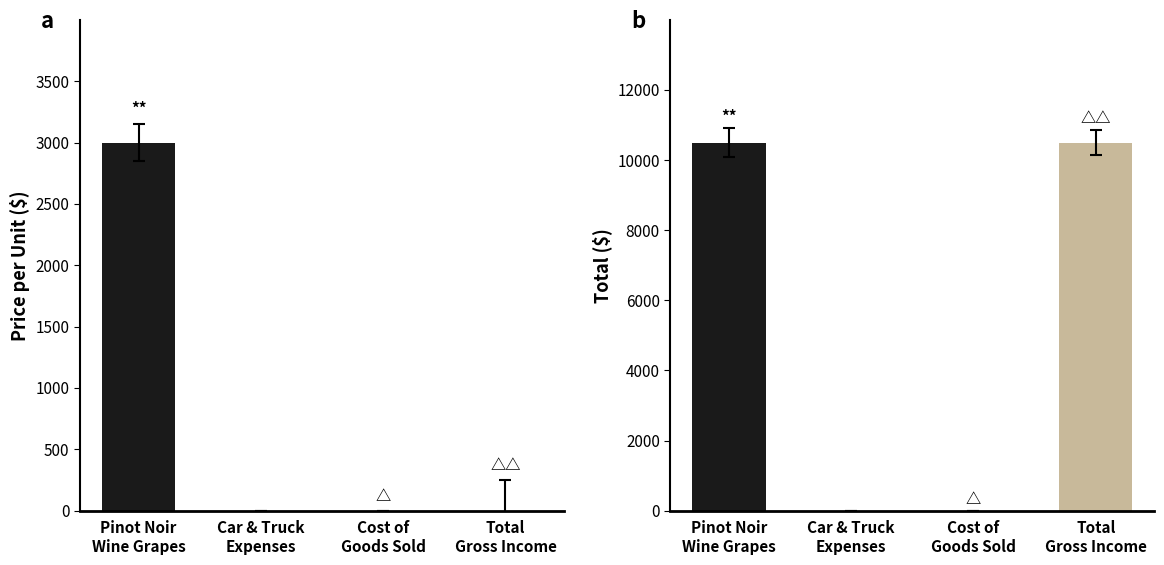

What is the label of the 3rd bar from the right?

Car & Truck
Expenses